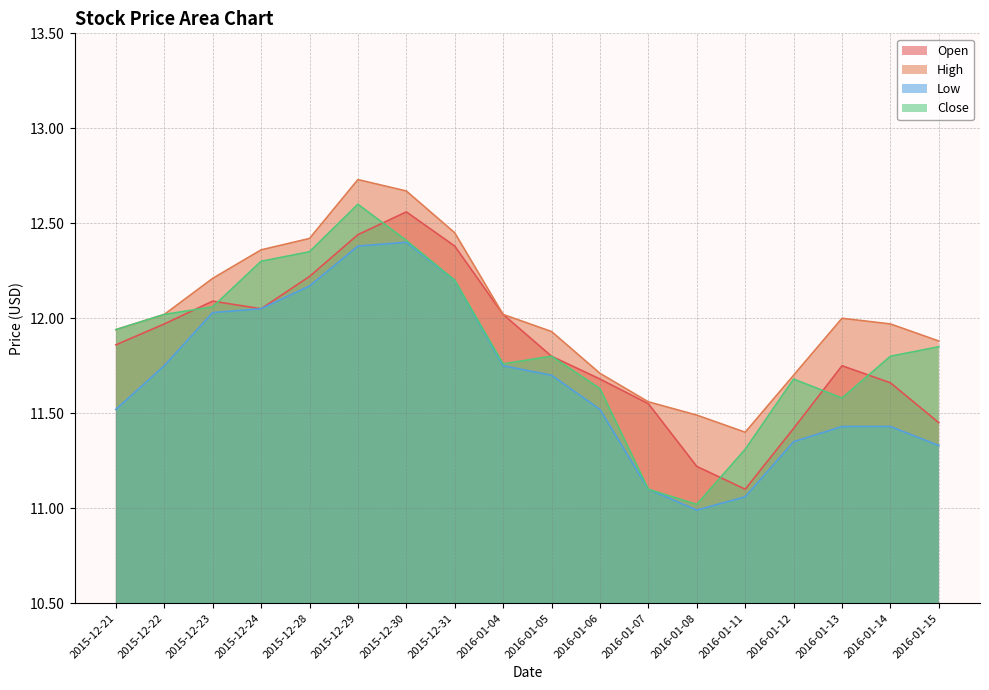

How many series are shown in this chart?

4